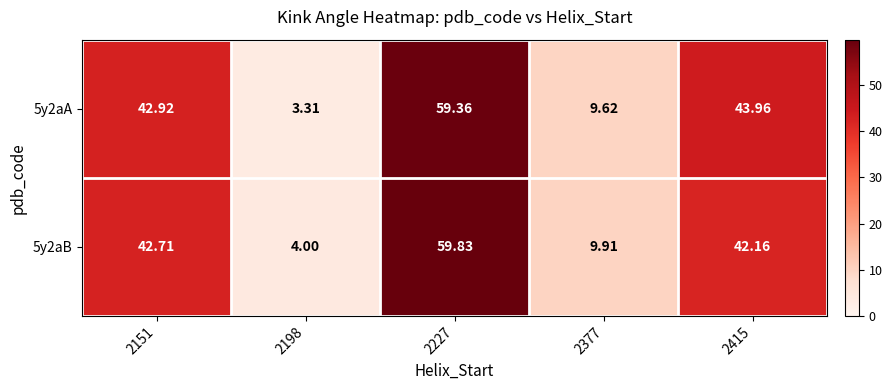

Count the number of data series in this chart.

2